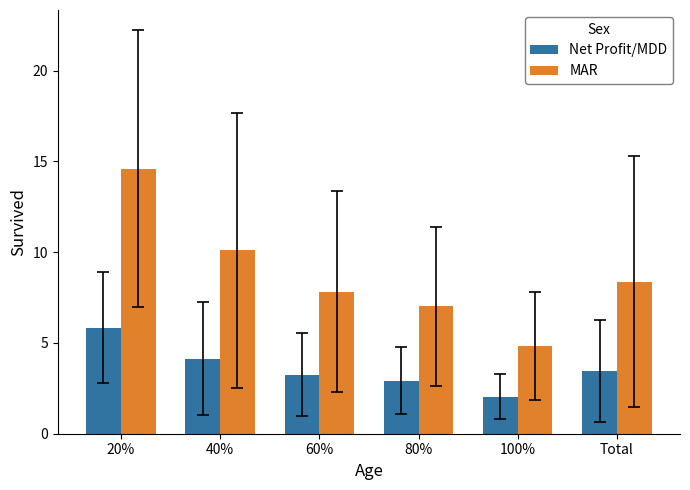

Rank the series by their average value, from highest to lowest.

MAR, Net Profit/MDD